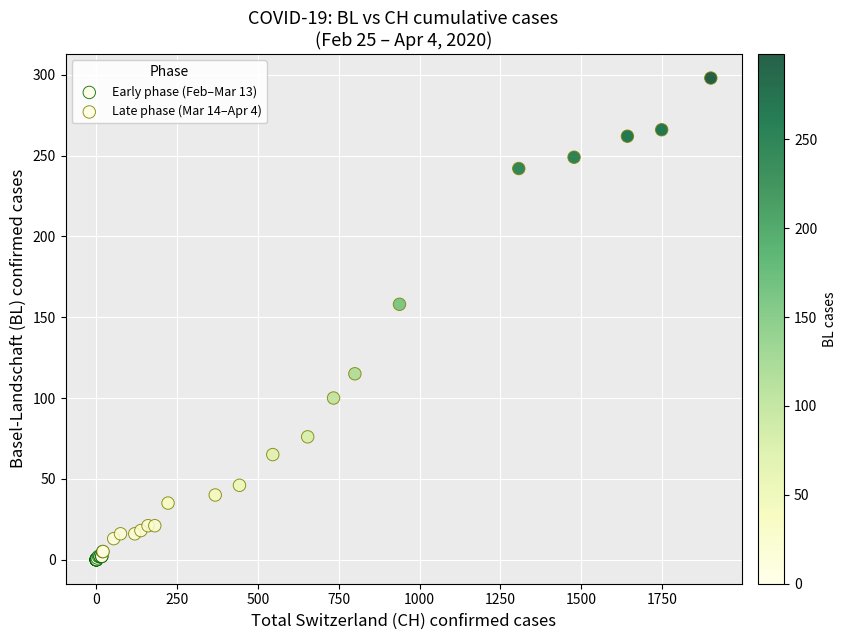

Which series has the largest Y range (max minus min)?

Late phase (Mar 14–Apr 4)